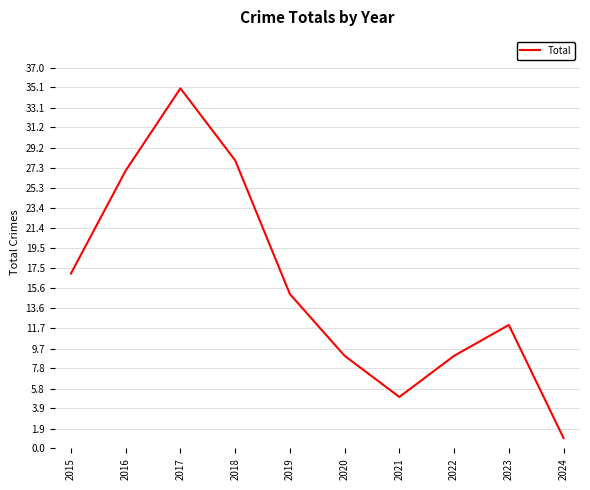

Reading right to left, list all the values displayed in this chart.

2024=1	2023=12	2022=9	2021=5	2020=9	2019=15	2018=28	2017=35	2016=27	2015=17